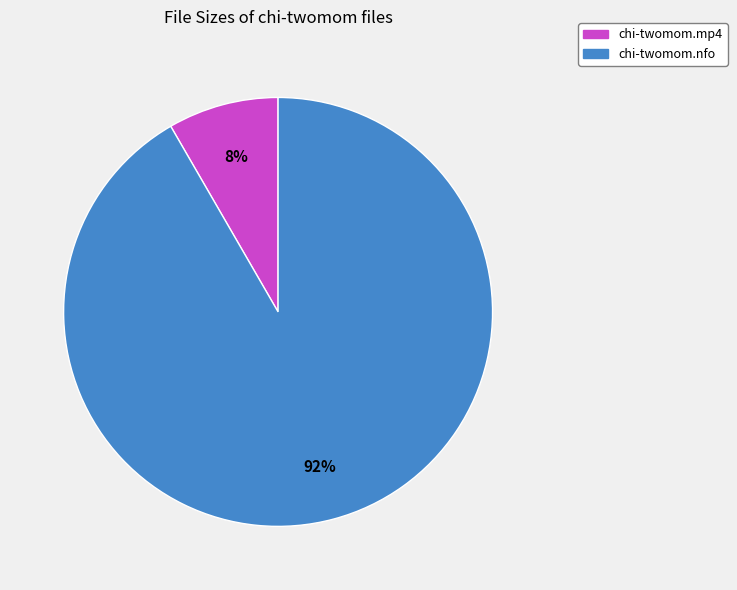

The chi-twomom.mp4 slice represents 8% of the pie. True or false?

True